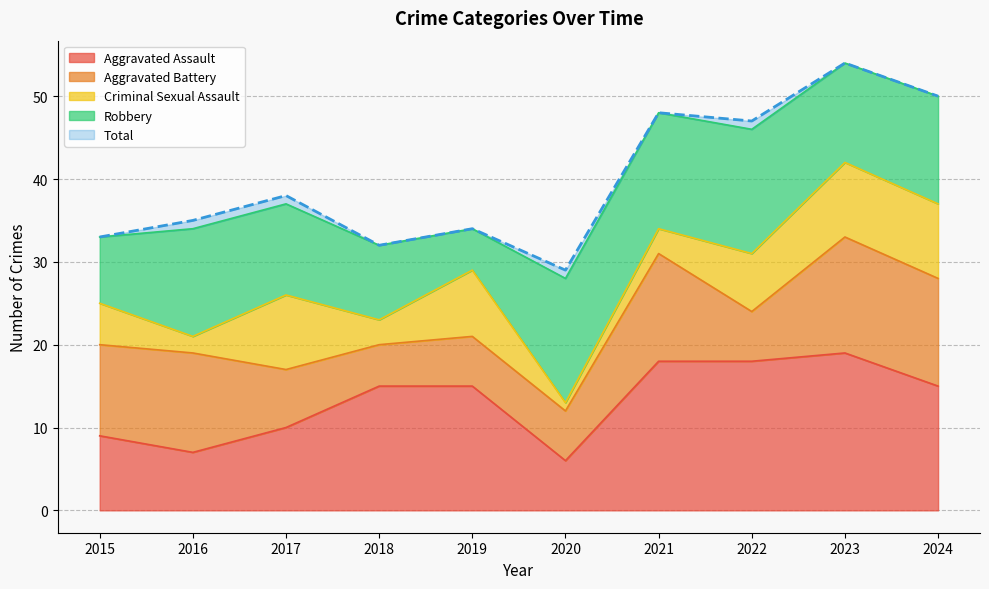

How many interior local peaks does the Aggravated Battery series have?

3